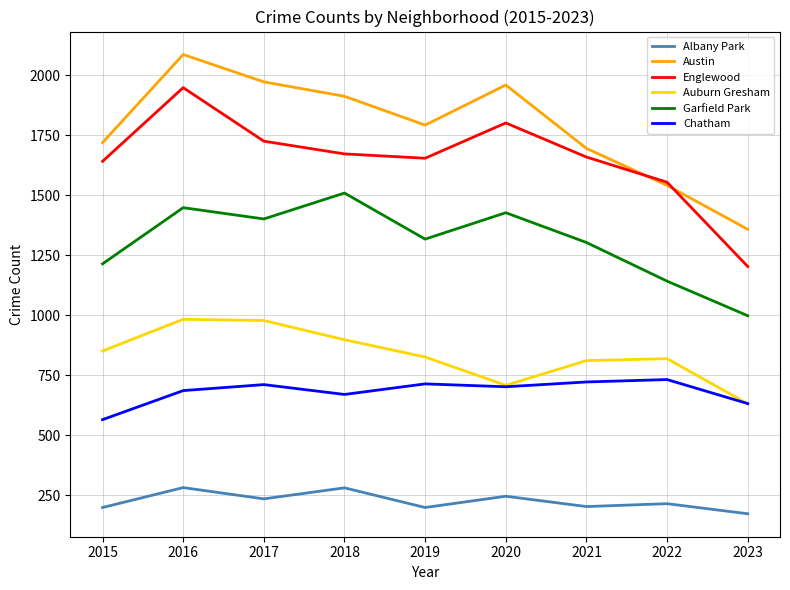

The value of Auburn Gresham at 2016 is 983. True or false?

True